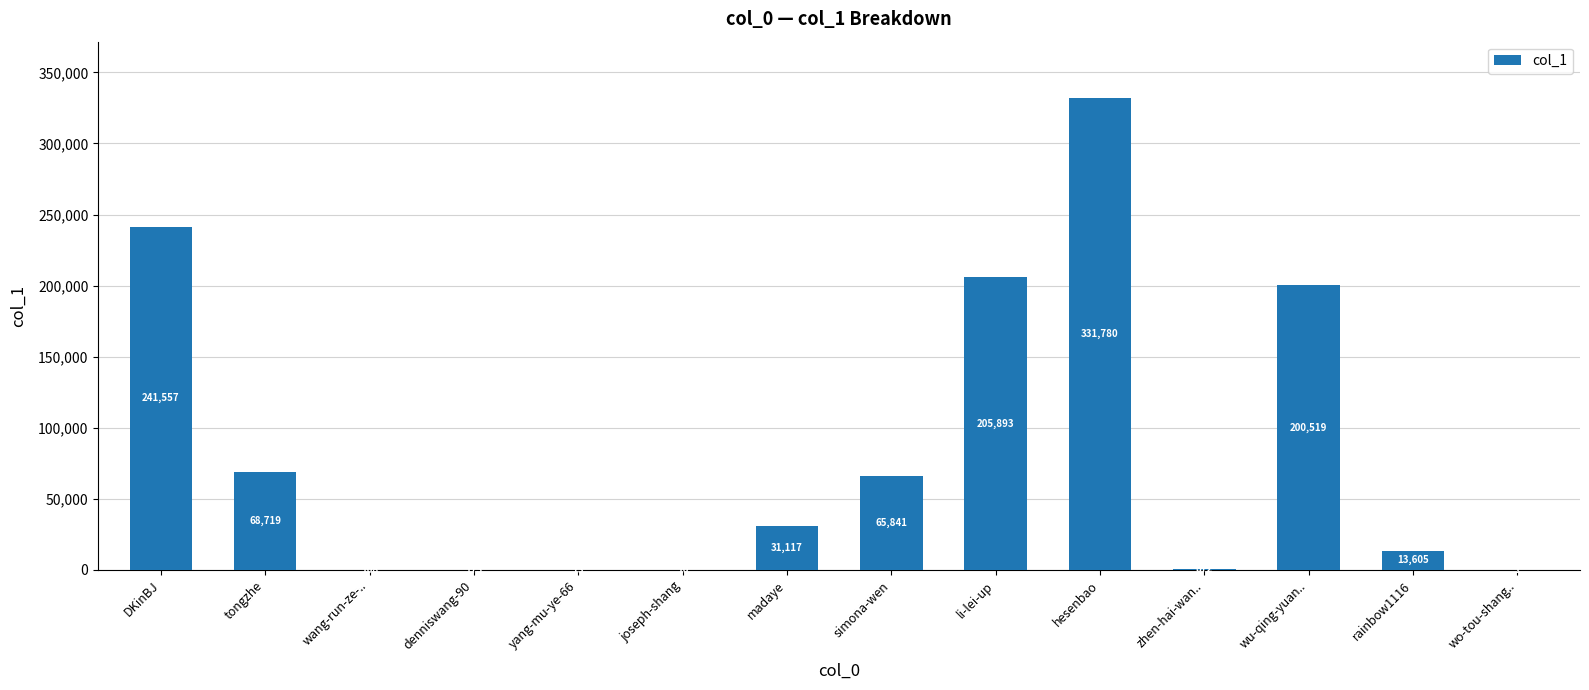

Reading right to left, what are all the values shown in this chart?

wo-tou-shang..=1	rainbow1116=13605	wu-qing-yuan..=200519	zhen-hai-wan..=872	hesenbao=331780	li-lei-up=205893	simona-wen=65841	madaye=31117	joseph-shang=10	yang-mu-ye-66=73	denniswang-90=173	wang-run-ze-..=108	tongzhe=68719	DKinBJ=241557